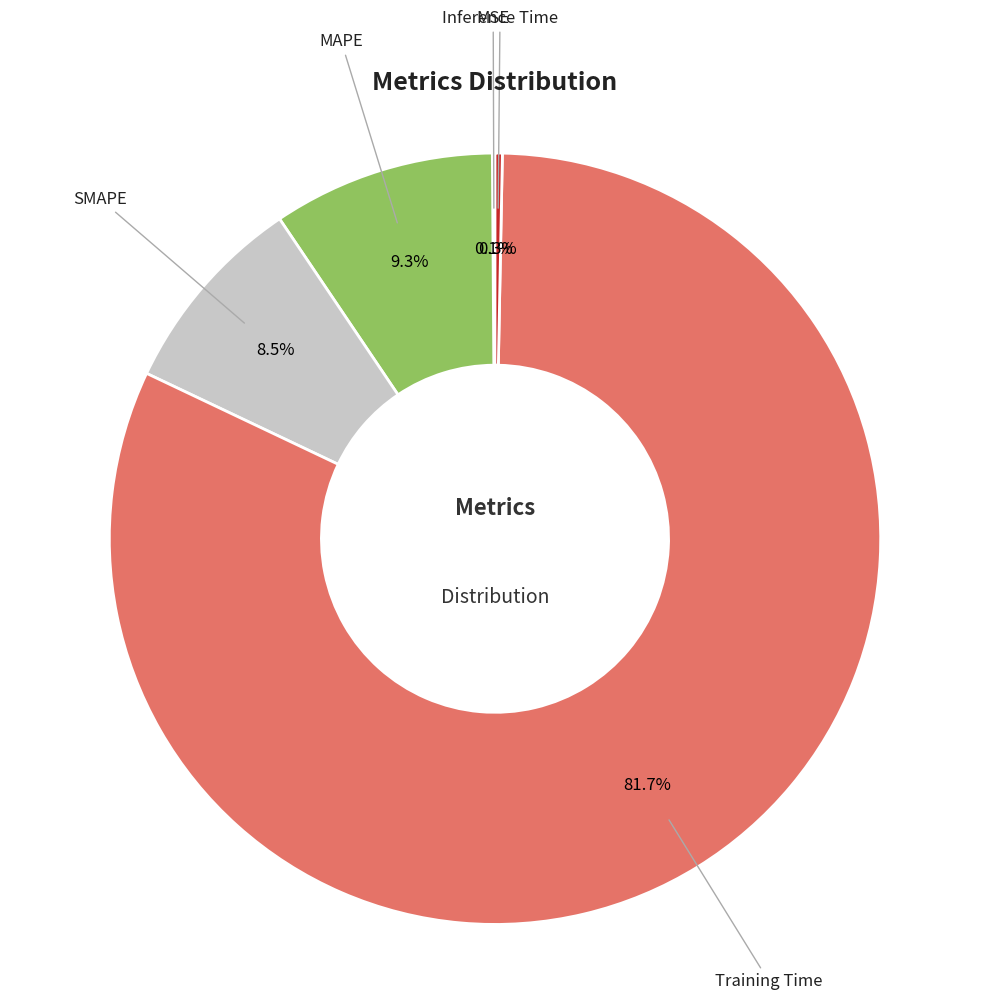

Is there any slice that represents more than half of the pie?

Yes